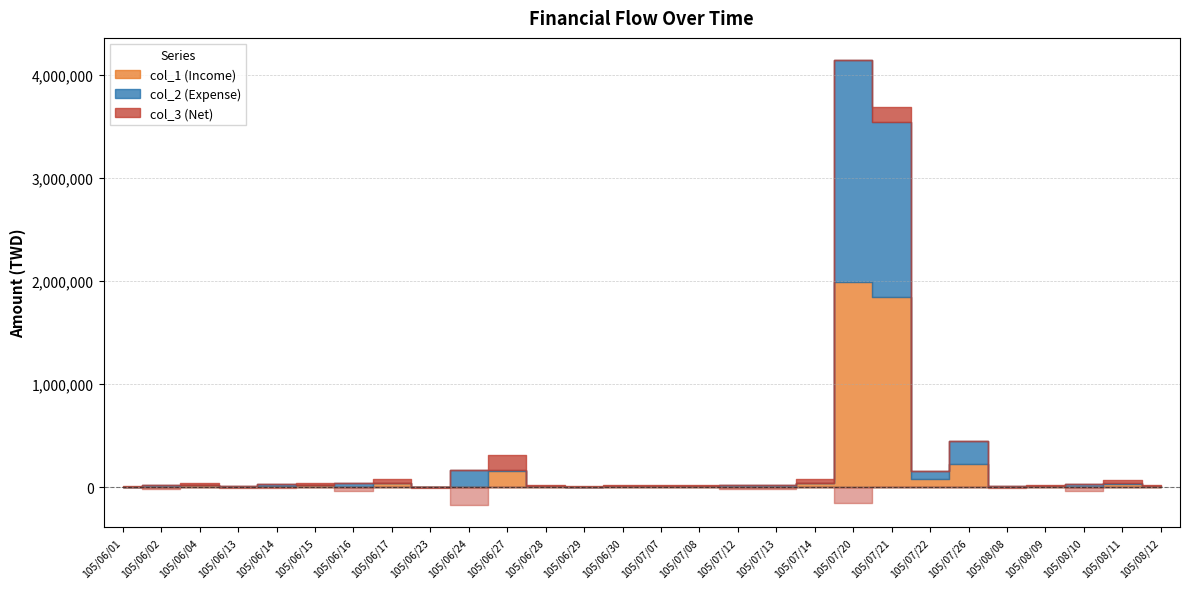

What is the spread (max minus min) of values at 105/07/20?

2302000